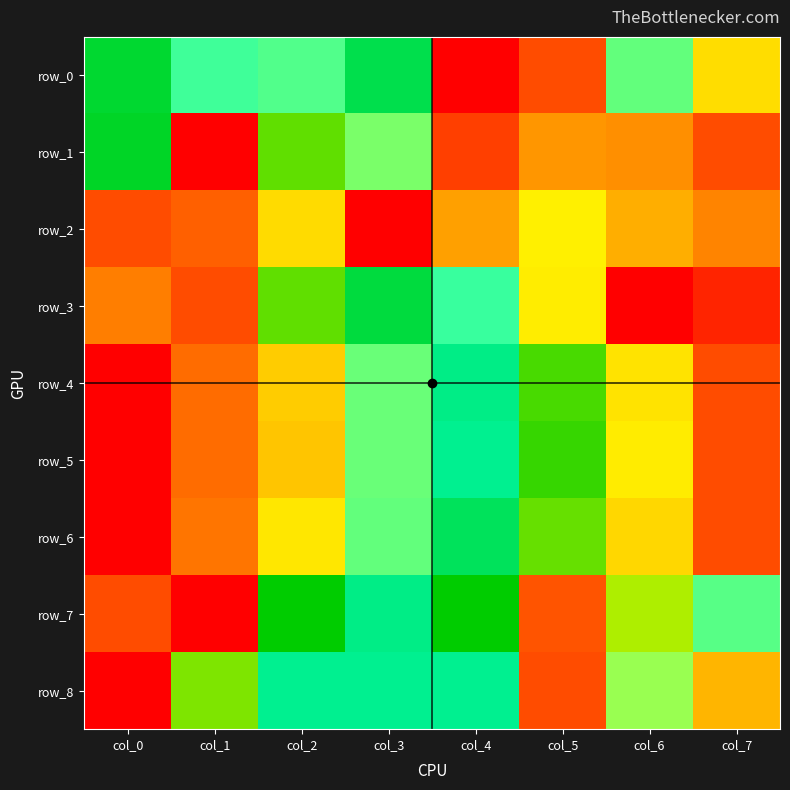

Reading right to left, transcribe all the data shown in this chart.

row_0: 0.3	0.4	1.0	0.0	0.6	0.4	0.5	0.6
row_1: 1.0	0.9	0.2	0.1	0.4	0.7	0.0	0.6
row_2: 0.2	0.2	0.3	0.9	0.0	0.3	0.1	1.0
row_3: 0.0	0.0	0.3	0.5	0.6	0.7	1.0	1.0
row_4: 1.0	0.9	0.7	0.6	0.4	0.3	0.1	0.0
row_5: 1.0	0.9	0.7	0.5	0.4	0.3	0.1	0.0
row_6: 1.0	0.9	0.7	0.6	0.4	0.3	0.2	0.0
row_7: 0.4	0.8	0.1	0.7	0.6	0.7	0.0	1.0
row_8: 0.9	0.4	1.0	0.5	0.5	0.5	0.7	0.0